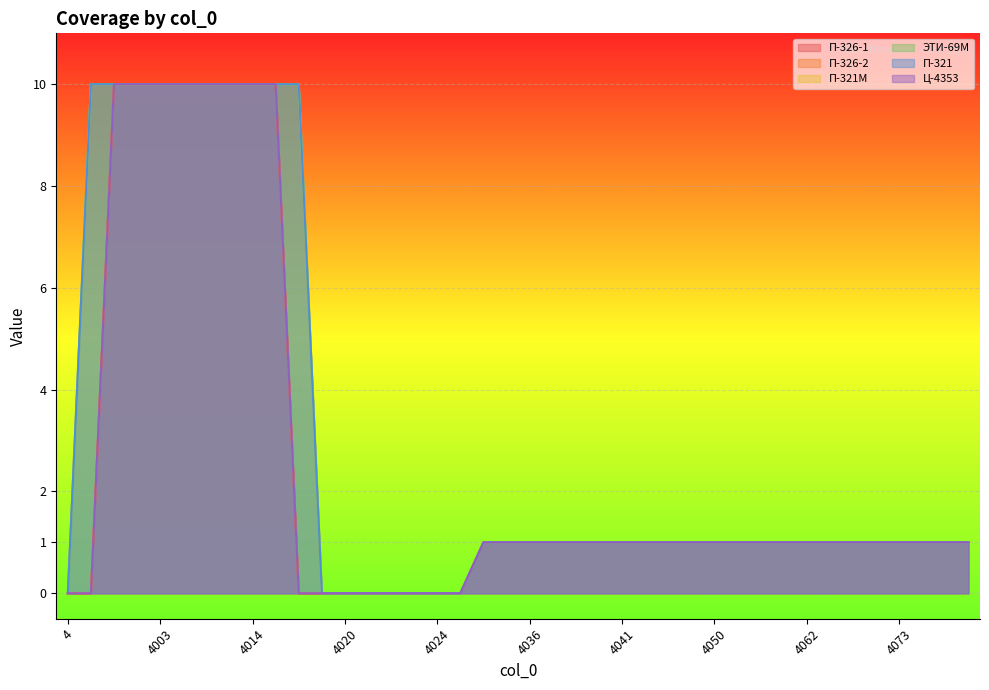

What are all the series names shown in the legend?

П-326-1, П-326-2, П-321М, ЭТИ-69М, П-321, Ц-4353